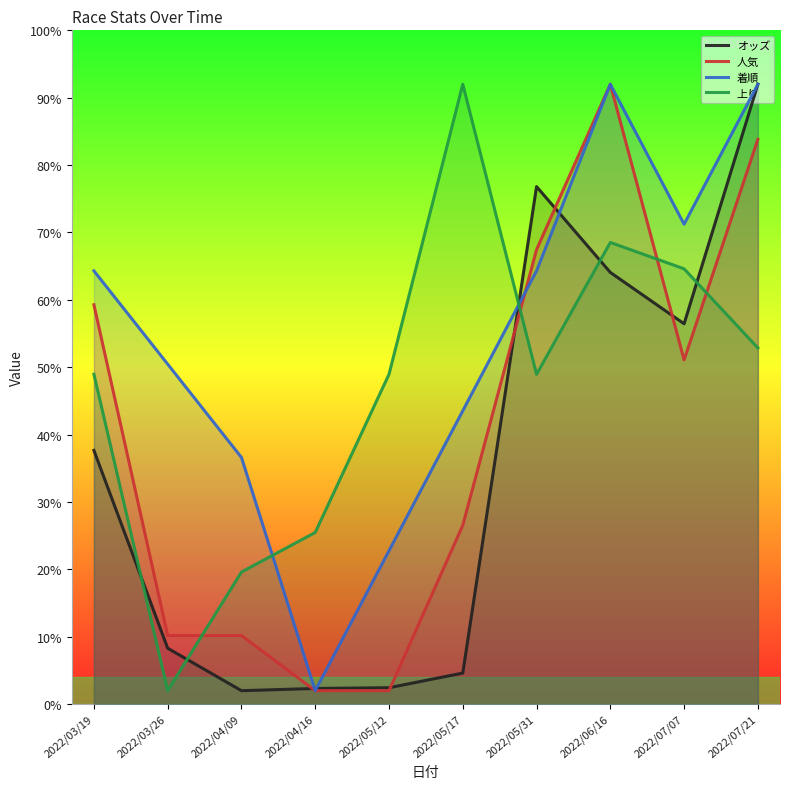

Reading left to right, extract all data points from this chart.

オッズ: 37.7	8.3	2.0	2.3	2.4	4.6	76.8	64.1	56.5	92.0
人気: 59.3	10.2	10.2	2.0	2.0	26.5	67.5	92.0	51.1	83.8
着順: 64.3	50.5	36.6	2.0	22.8	43.5	64.3	92.0	71.2	92.0
上り: 49.0	2.0	19.6	25.5	49.0	92.0	49.0	68.5	64.6	52.9